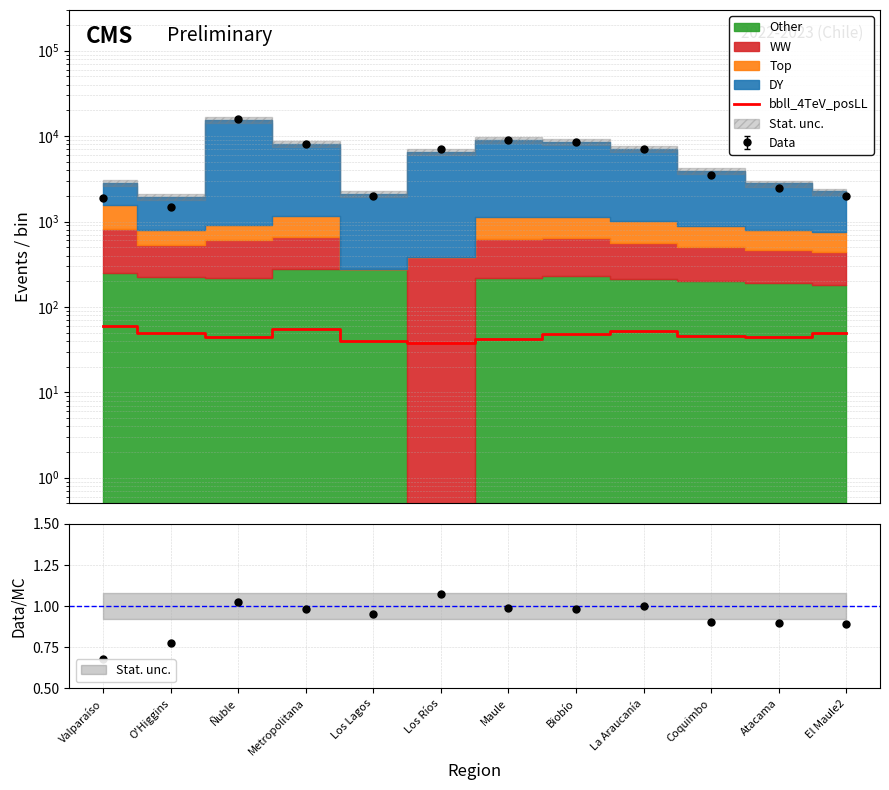

List the labels in order of value, largest first.

Valparaíso, Metropolitana, La Araucanía, O'Higgins, El Maule2, Biobío, Coquimbo, Ñuble, Atacama, Maule, Los Lagos, Los Ríos